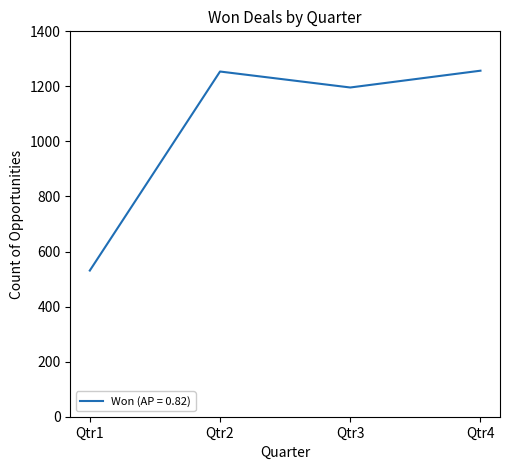

What is the sum of all values?

4238